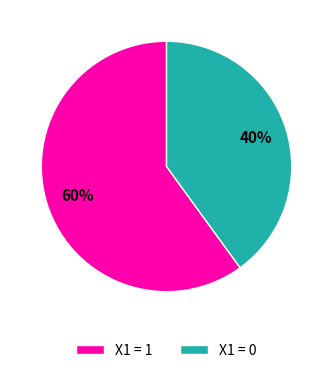

To the nearest percent, what is the difference between the largest and smallest slice percentages?

20%